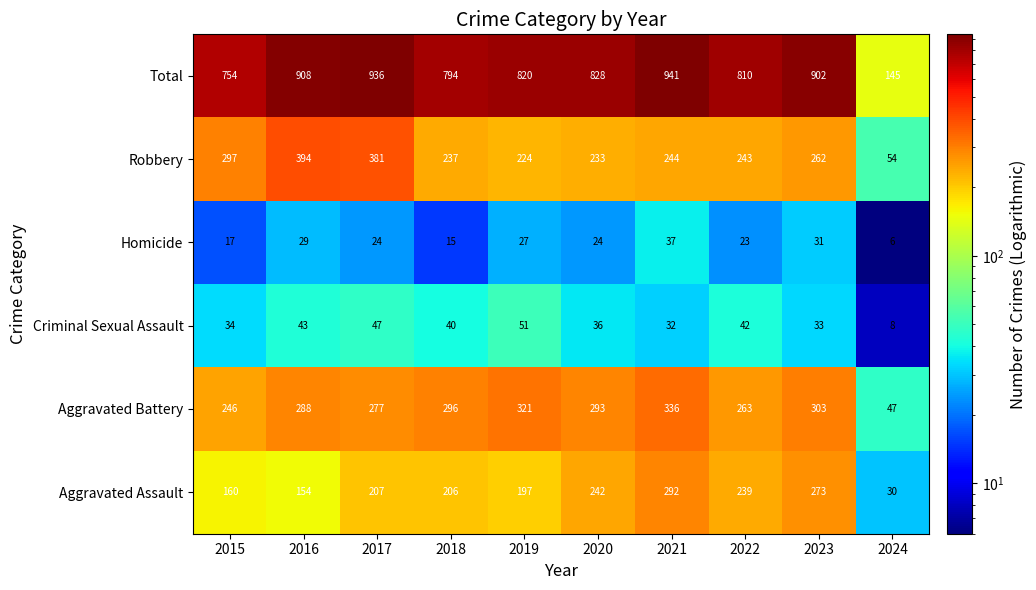

Which category has the highest value in the Criminal Sexual Assault series?

2019